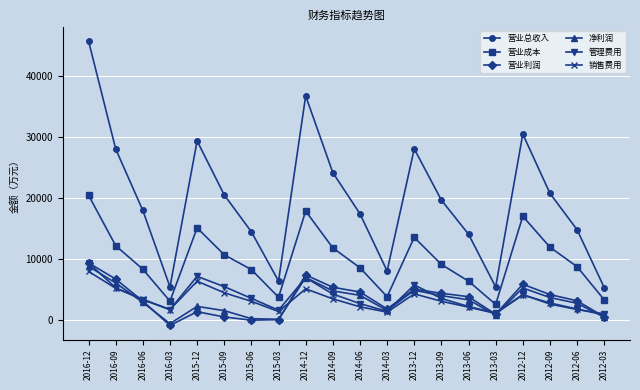

How many interior local valleys does the 净利润 series have?

4